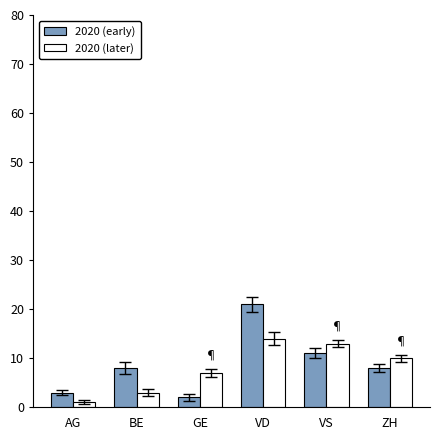

Which series has the largest range (max minus min)?

2020 (early)